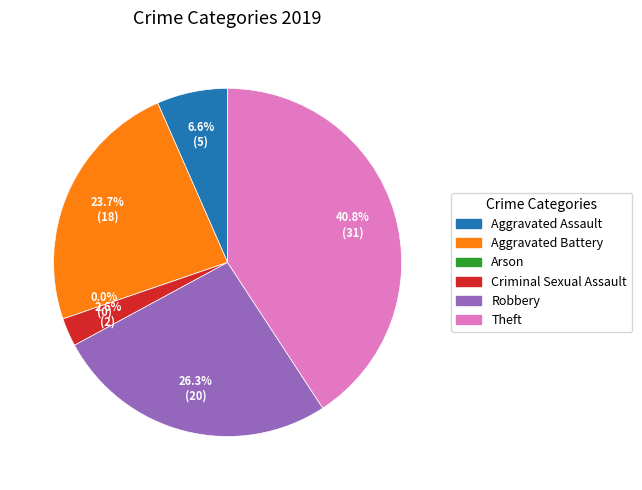

Is it true that Arson is 1% of the pie?

False